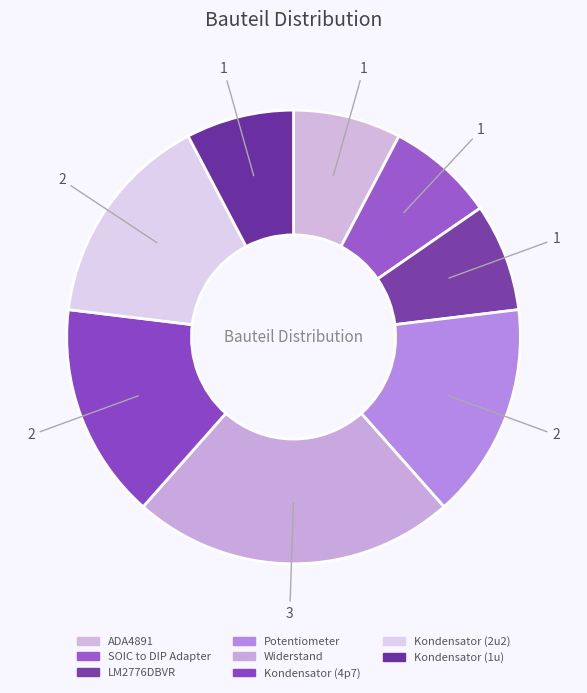

Does LM2776DBVR account for over 50% of the chart?

No